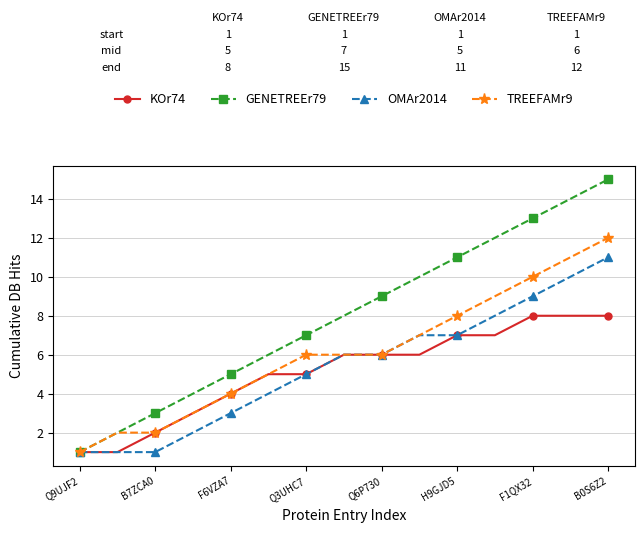

What is the highest value of the KOr74 series?

8